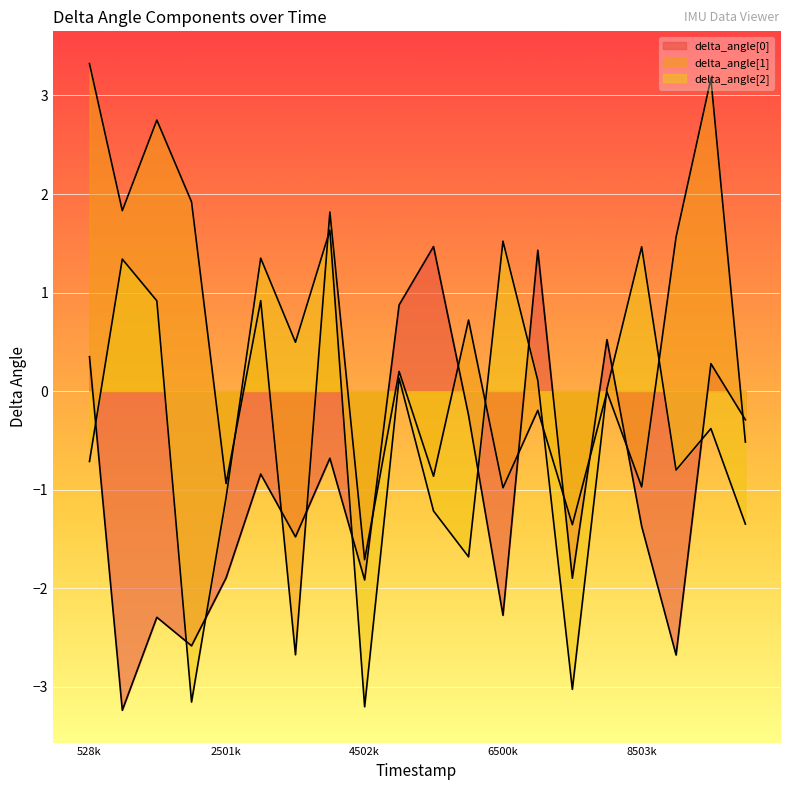

What is the greatest value displayed?

3.3